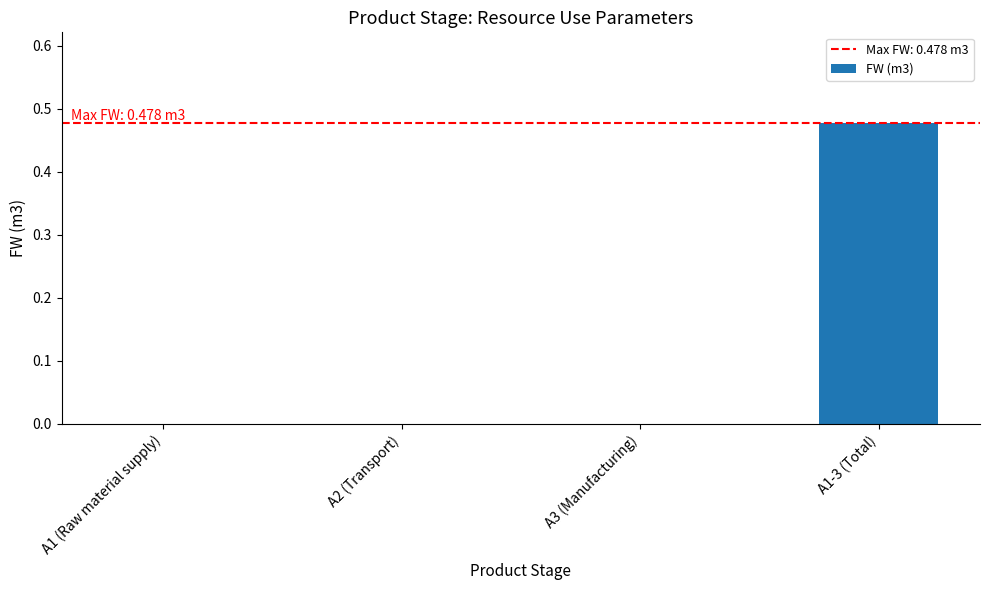

Which label corresponds to the largest value in the chart?

A1-3 (Total)